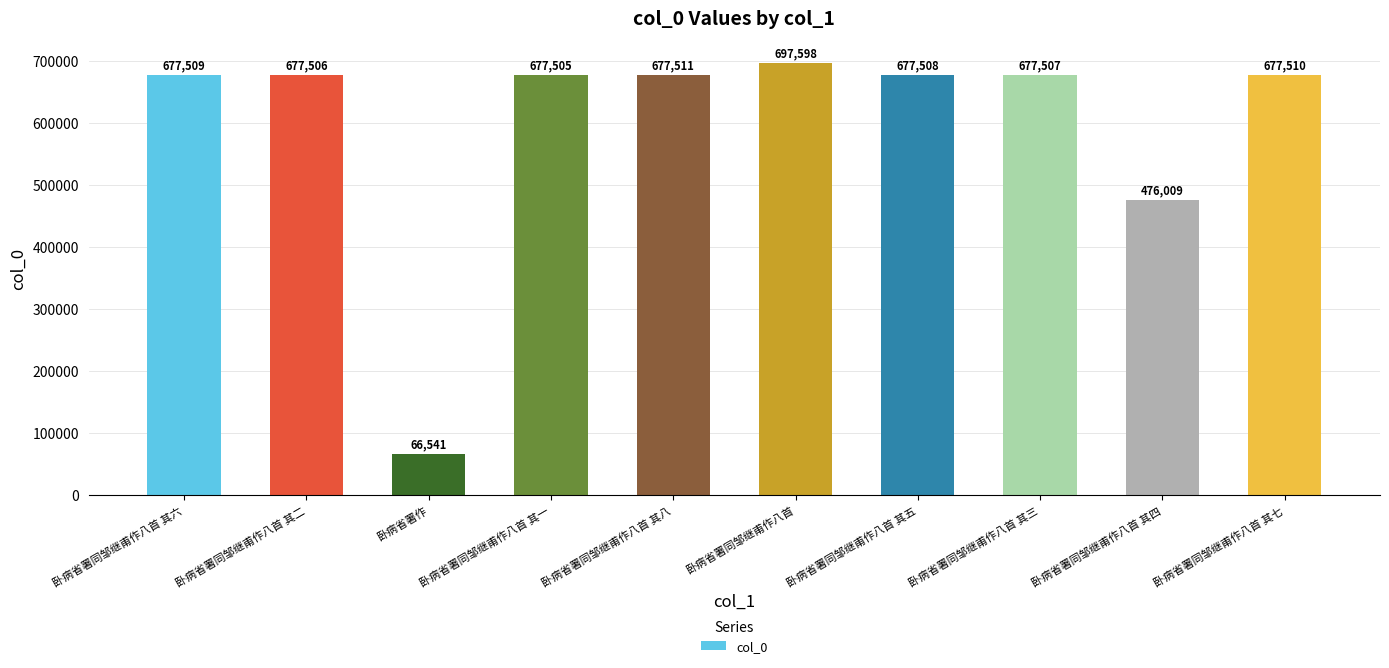

True or false: the data shows 677510 at 卧病省署同邹继甫作八首 其七.

True